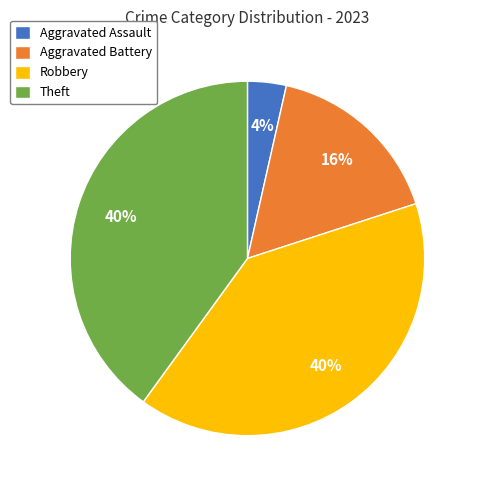

Is there a majority slice in this chart?

No